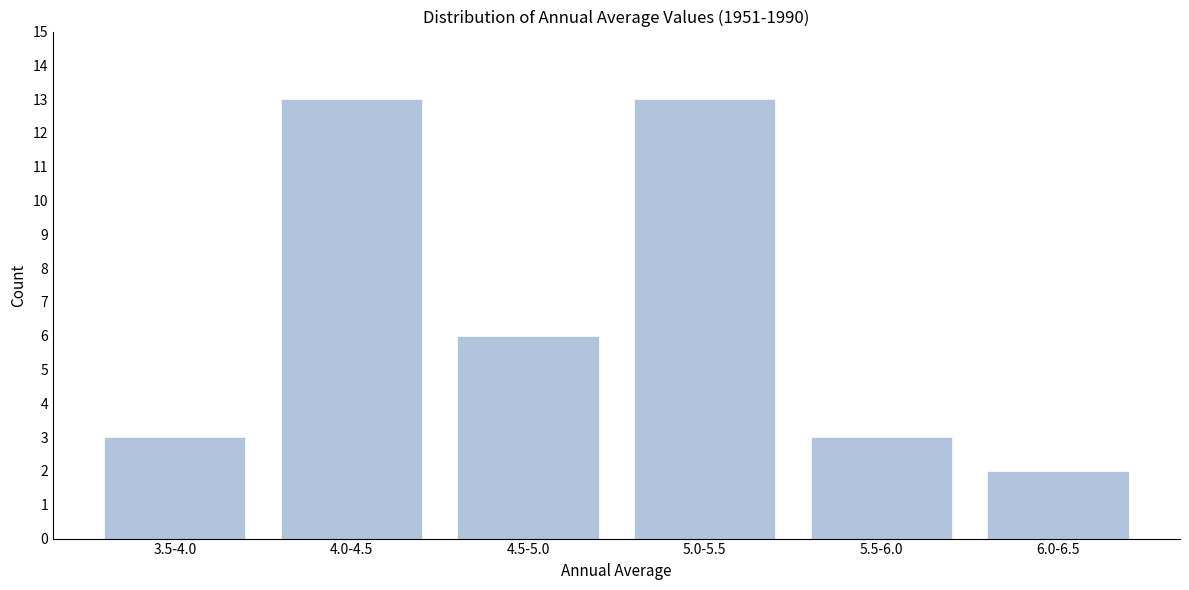

Reading right to left, list all the values displayed in this chart.

2	3	13	6	13	3